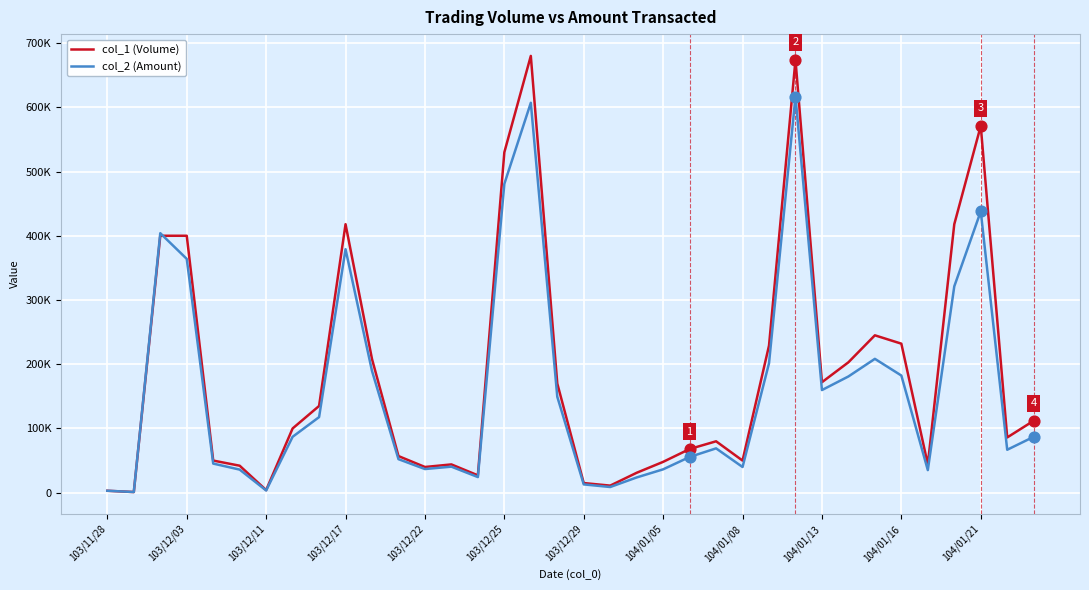

What are all the series names shown in the legend?

col_1 (Volume), col_2 (Amount)